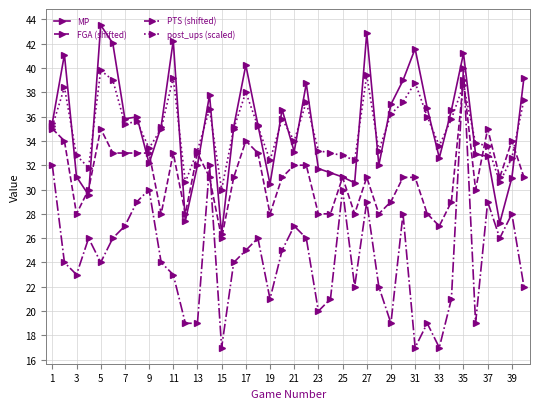

What is the value of the post_ups (scaled) point at the 13th from the left?

33.2